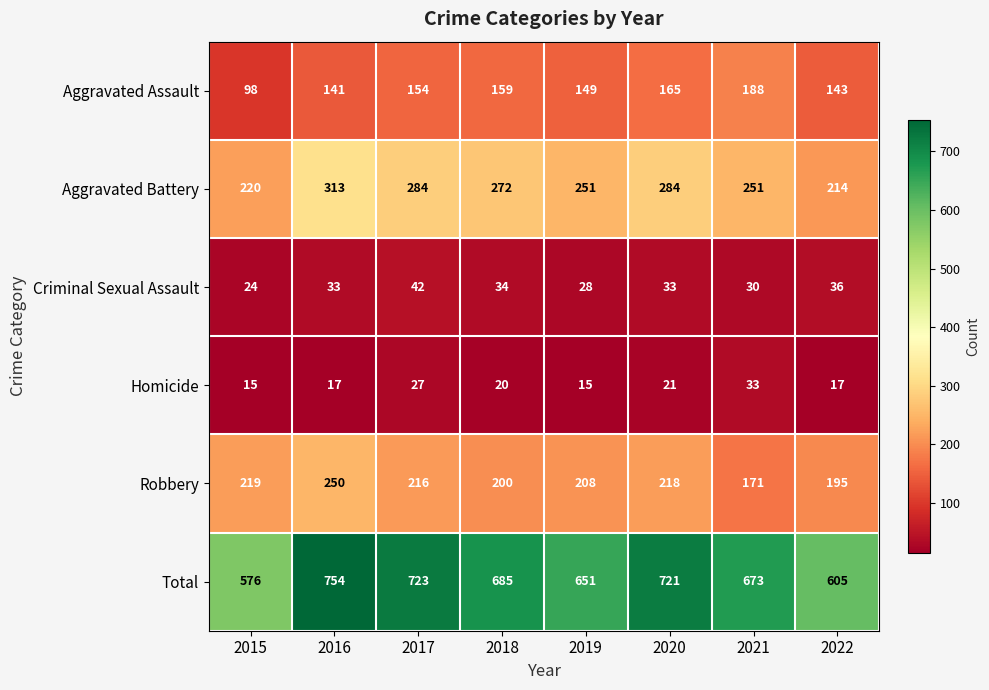

What is the greatest value displayed?

754